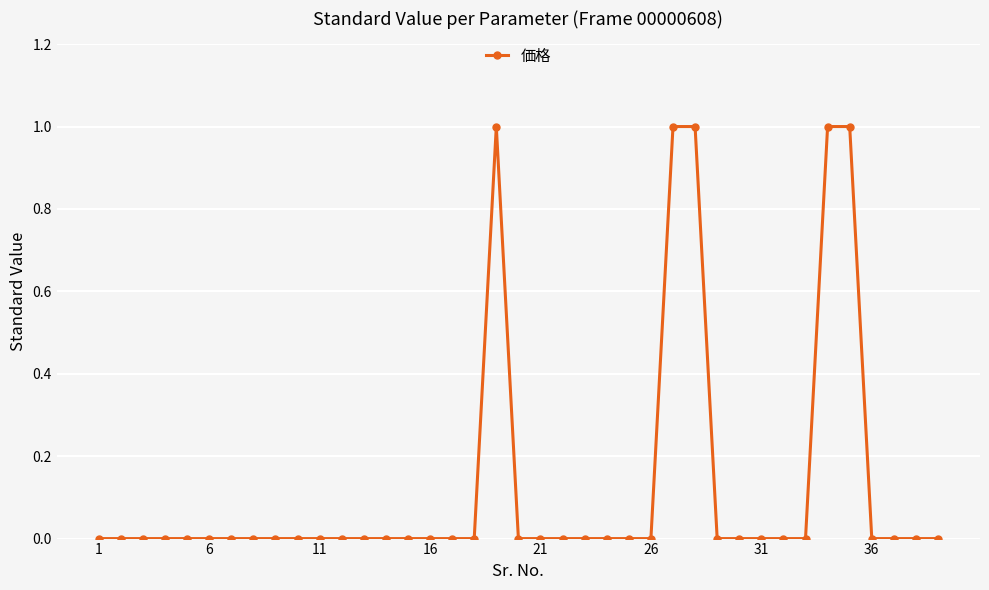

What is the value of the 35th point from the left?

1